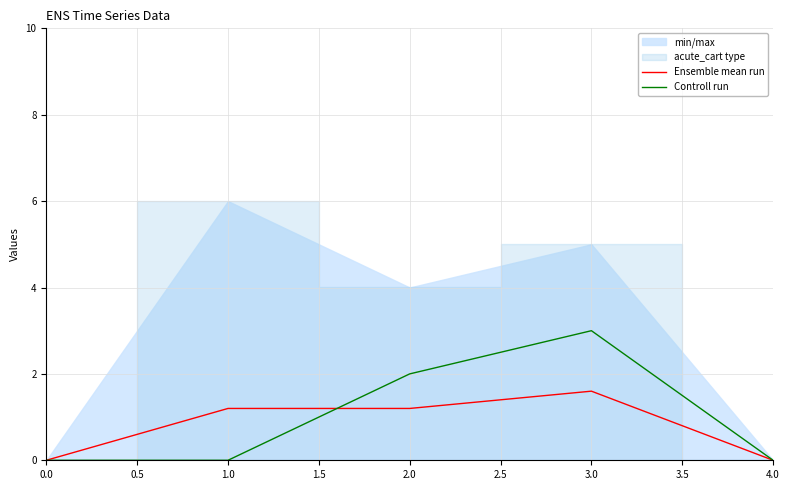

Rank the series by their maximum value, from highest to lowest.

Controll run, Ensemble mean run